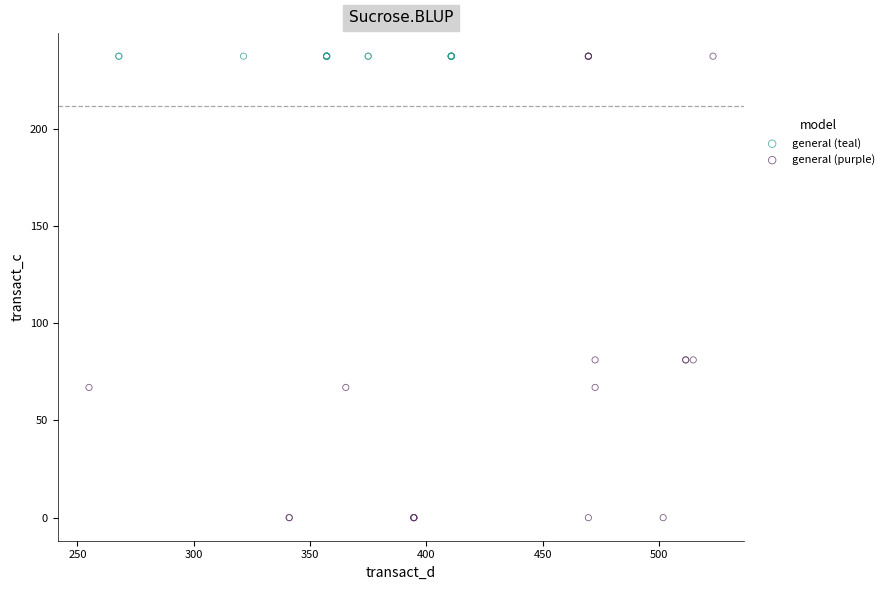

Which series reaches the minimum Y coordinate?

general (purple)